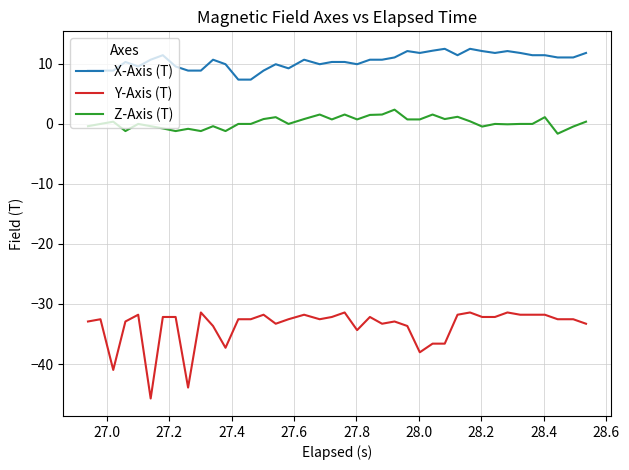

List the series in order of their peak value, lowest first.

Y-Axis (T), Z-Axis (T), X-Axis (T)